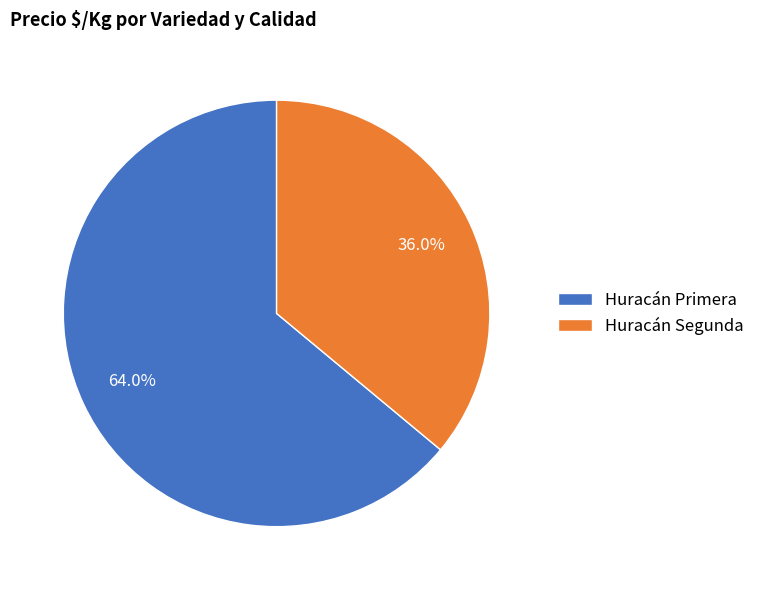

Does any single category account for the majority?

Yes